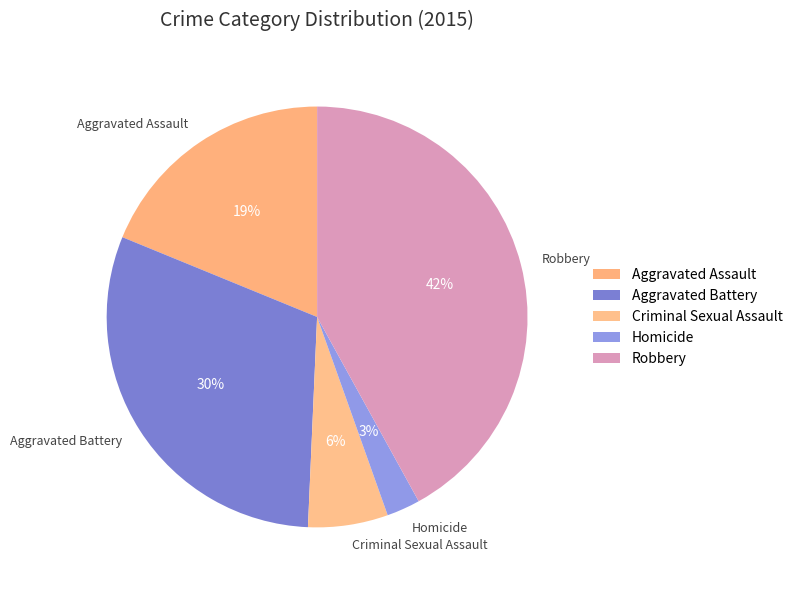

Count the number of slices in the pie.

5